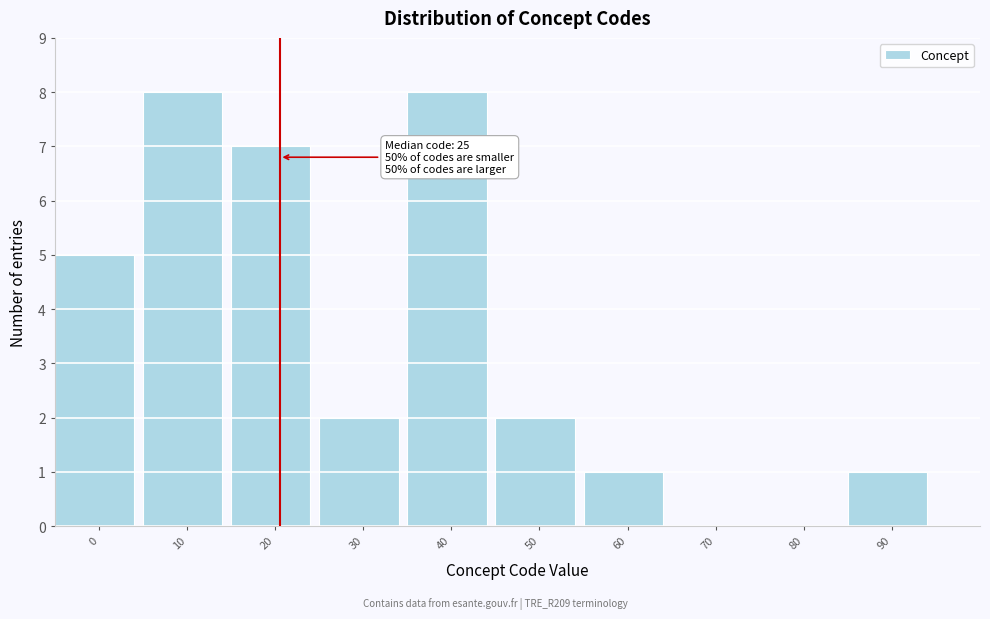

Reading left to right, what are all the values shown in this chart?

0=5	10=8	20=7	30=2	40=8	50=2	60=1	70=0	80=0	90=1